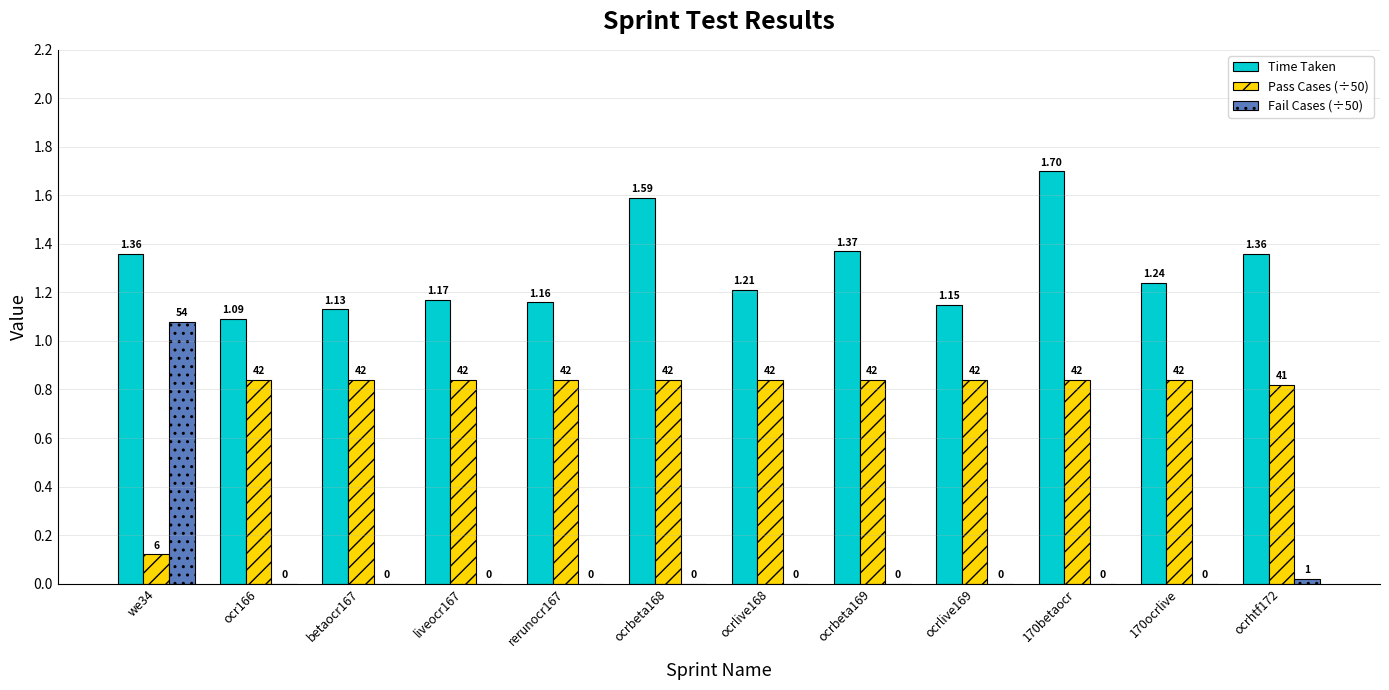

What is the total value across all series at betaocr167?

2.0